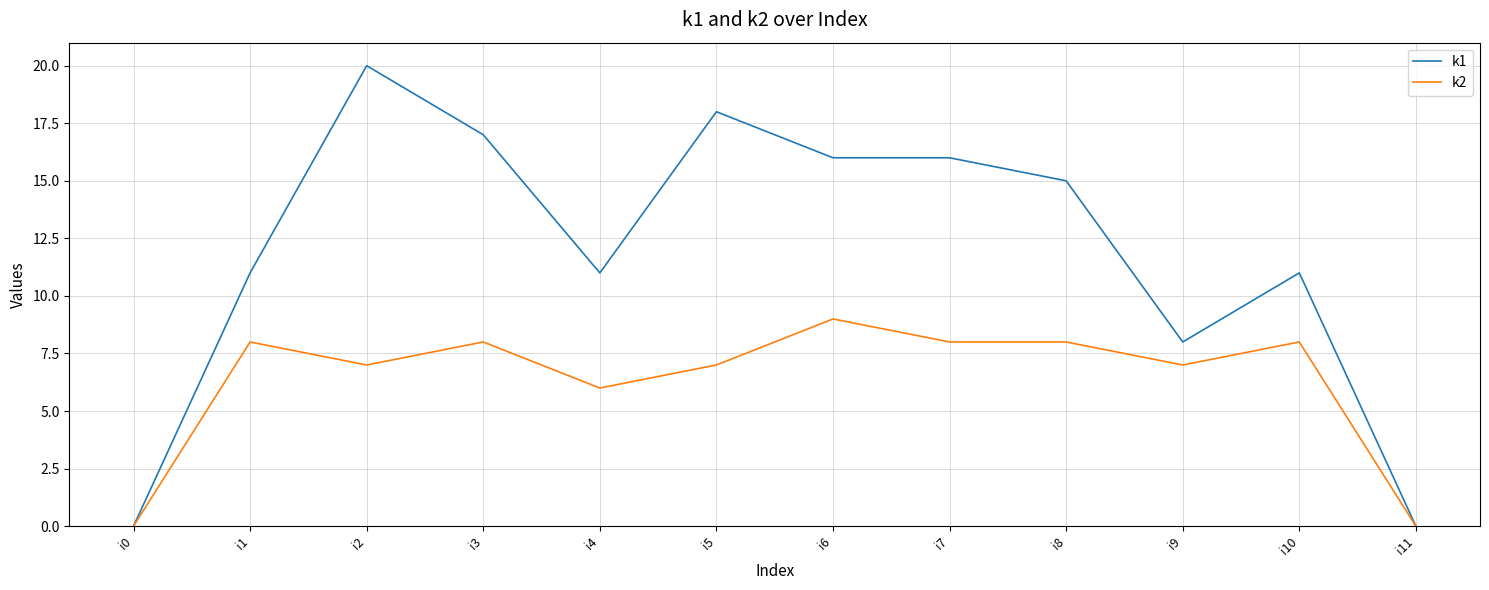

At which category is the sum across all series the highest?

i2